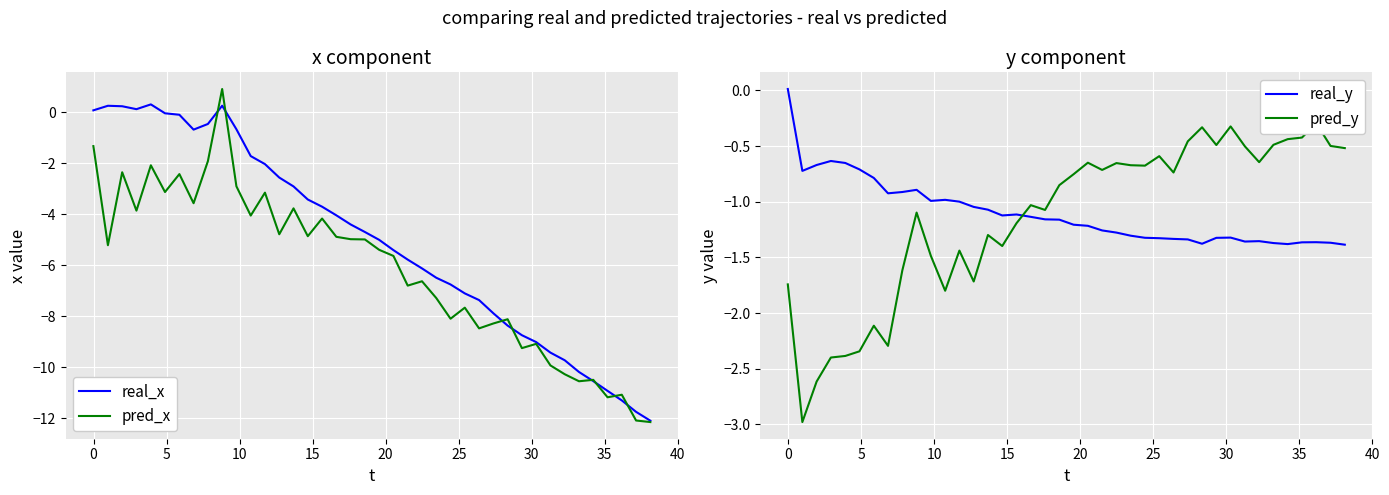

Count the number of categories in the chart.

40